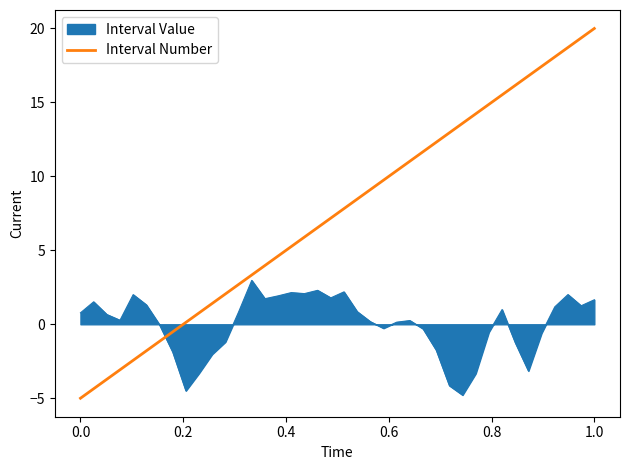

Which series has the largest range (max minus min)?

Interval Number